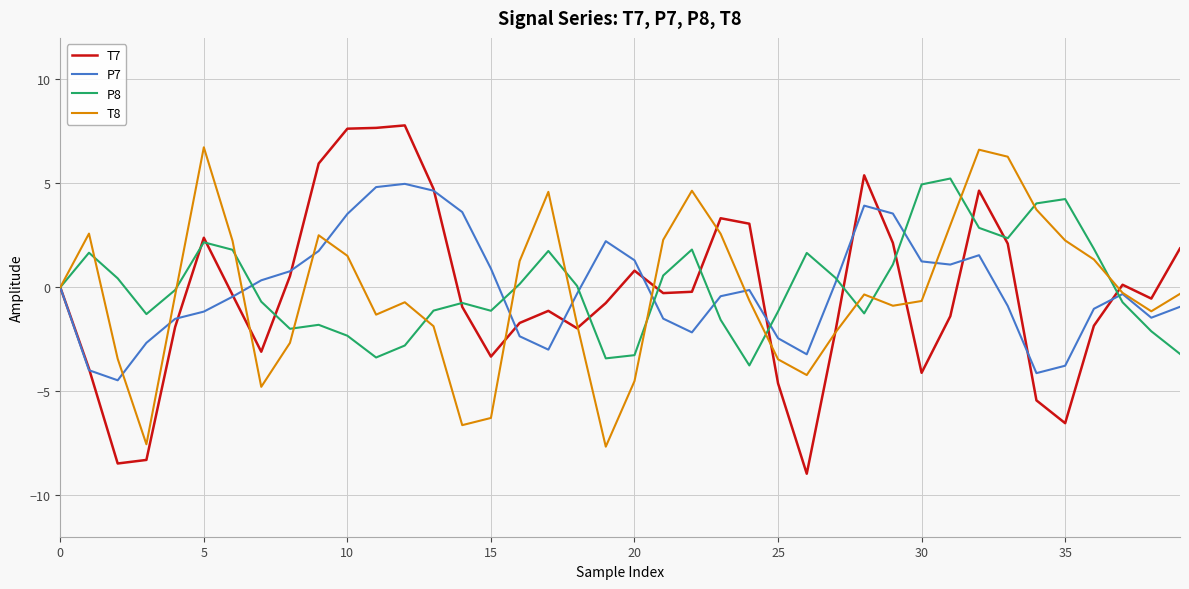

What is the minimum value shown in the chart?

-9.0